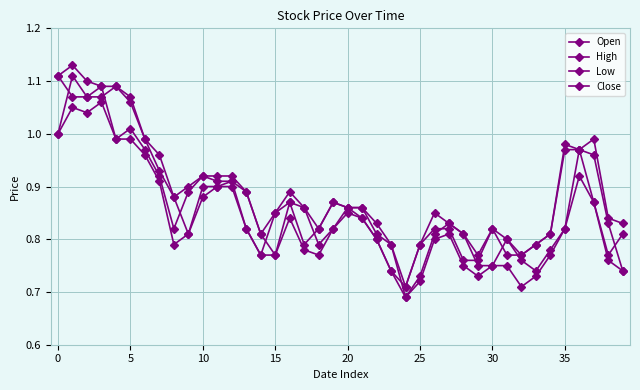

Reading left to right, extract all data points from this chart.

Open: 1.0	1.1	1.1	1.1	1.1	1.1	1.0	0.9	0.9	0.8	0.9	0.9	0.9	0.9	0.8	0.8	0.9	0.9	0.8	0.8	0.9	0.9	0.8	0.8	0.7	0.7	0.8	0.8	0.8	0.8	0.8	0.8	0.8	0.7	0.8	0.8	1.0	1.0	0.8	0.7
High: 1.1	1.1	1.1	1.1	1.1	1.1	1.0	1.0	0.9	0.9	0.9	0.9	0.9	0.9	0.8	0.8	0.9	0.9	0.8	0.9	0.9	0.9	0.8	0.8	0.7	0.8	0.8	0.8	0.8	0.8	0.8	0.8	0.8	0.8	0.8	1.0	1.0	1.0	0.8	0.8
Low: 1.0	1.1	1.0	1.1	1.0	1.0	1.0	0.9	0.8	0.8	0.9	0.9	0.9	0.8	0.8	0.8	0.8	0.8	0.8	0.8	0.8	0.8	0.8	0.7	0.7	0.7	0.8	0.8	0.8	0.7	0.8	0.8	0.7	0.7	0.8	0.8	0.9	0.9	0.8	0.7
Close: 1.1	1.1	1.1	1.1	1.0	1.0	1.0	0.9	0.8	0.9	0.9	0.9	0.9	0.8	0.8	0.8	0.9	0.8	0.8	0.9	0.9	0.8	0.8	0.7	0.7	0.8	0.8	0.8	0.8	0.8	0.8	0.8	0.8	0.8	0.8	1.0	1.0	0.9	0.8	0.8